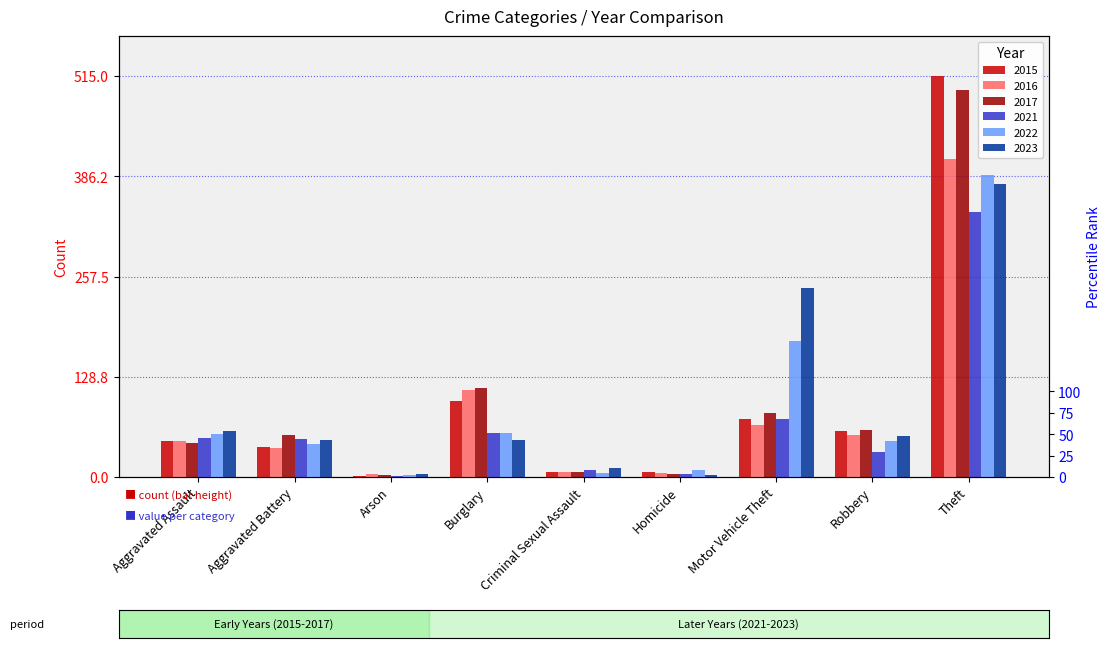

What is the label of the 8th bar from the left?

Robbery